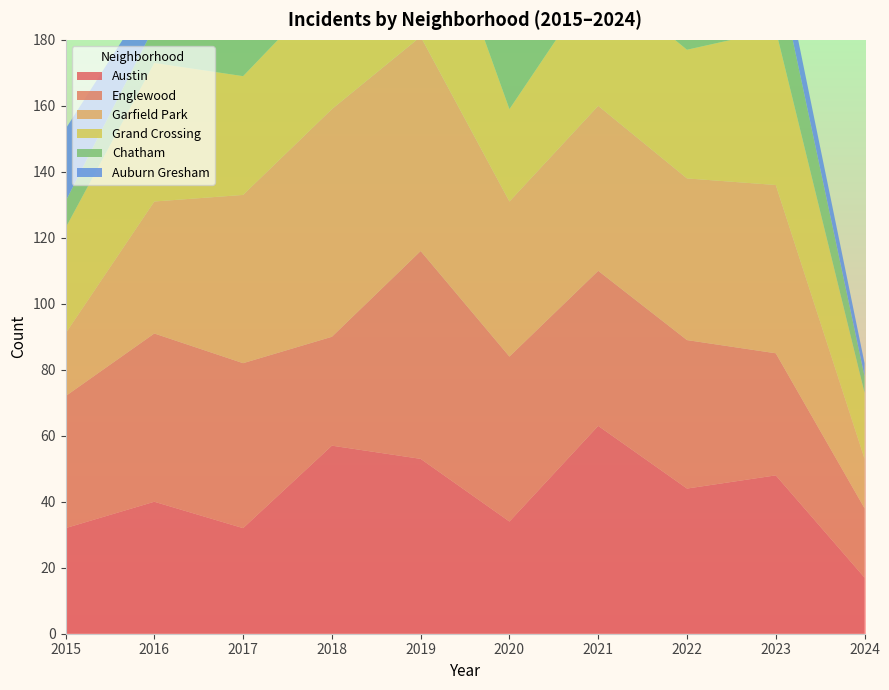

Reading right to left, transcribe all the data shown in this chart.

Austin: 17	48	44	63	34	53	57	32	40	32
Englewood: 21	37	45	47	50	63	33	50	51	40
Garfield Park: 15	51	49	50	47	65	69	51	40	19
Grand Crossing: 20	47	39	39	28	53	38	36	42	32
Chatham: 5	21	24	13	25	26	17	29	11	8
Auburn Gresham: 4	9	10	8	10	12	16	10	11	22